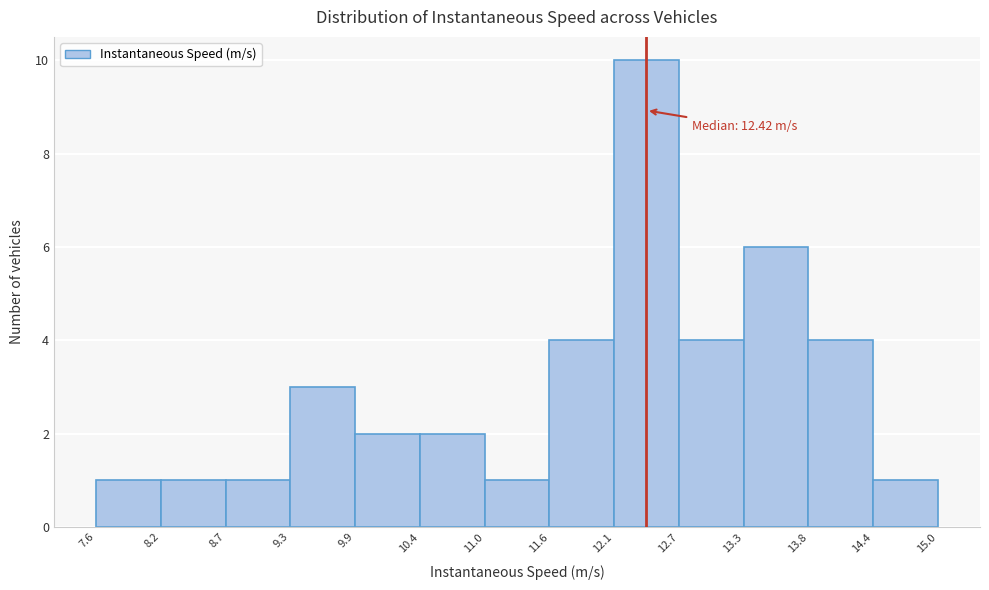

Over which range of the x-axis is the bar tallest?

12.1 to 12.7